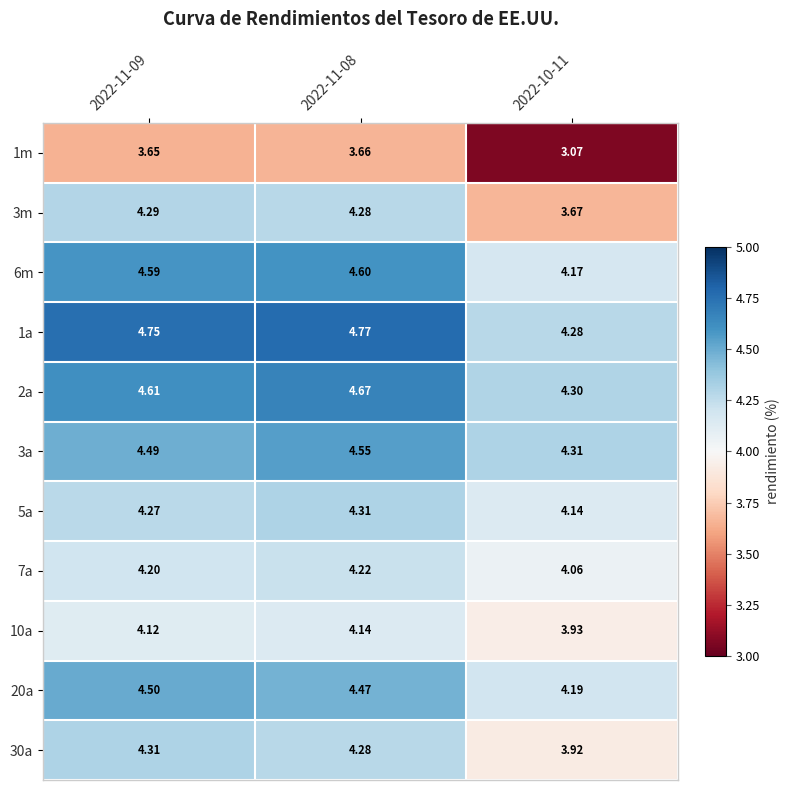

Is the value of 20a at 2022-11-09 greater than the value of 30a at 2022-11-08?

Yes